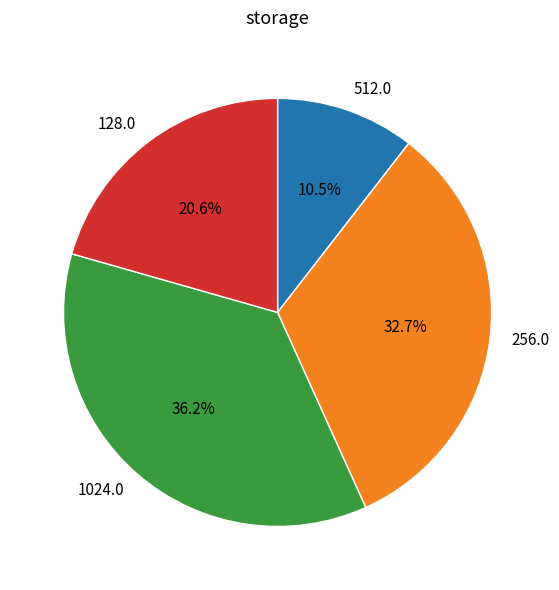

Which slice is the smallest?

512.0